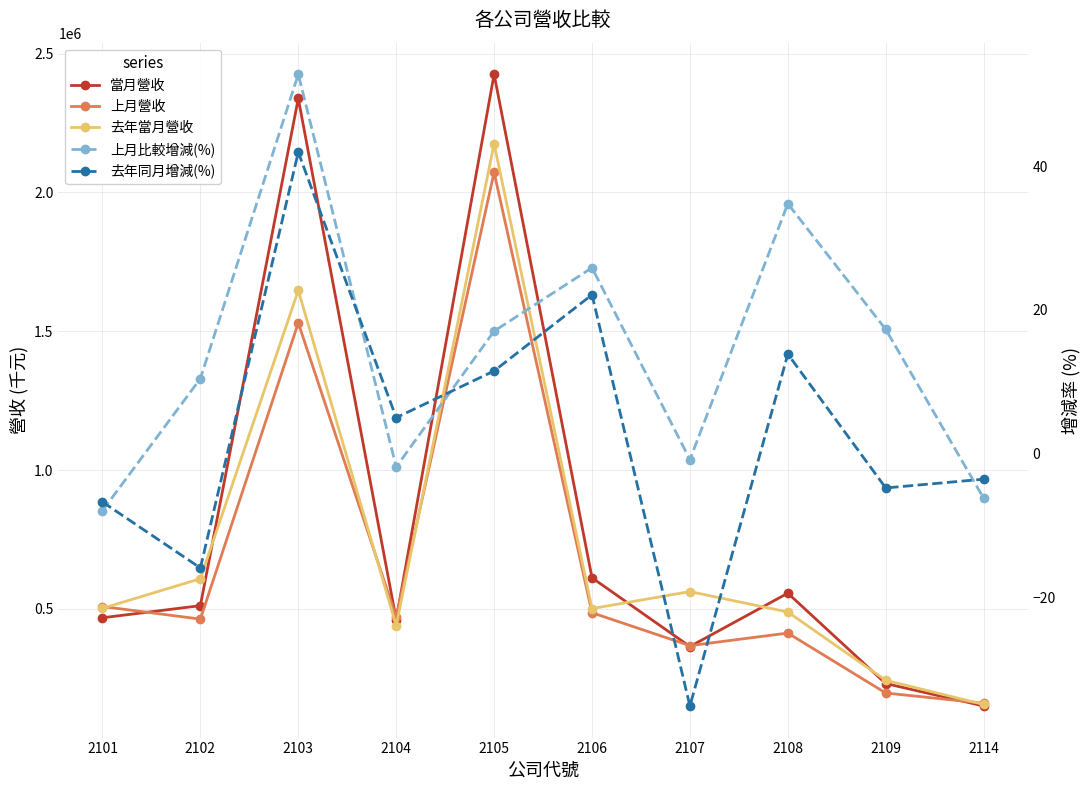

The 去年當月營收 series shows 562364.0 at 2107. True or false?

True